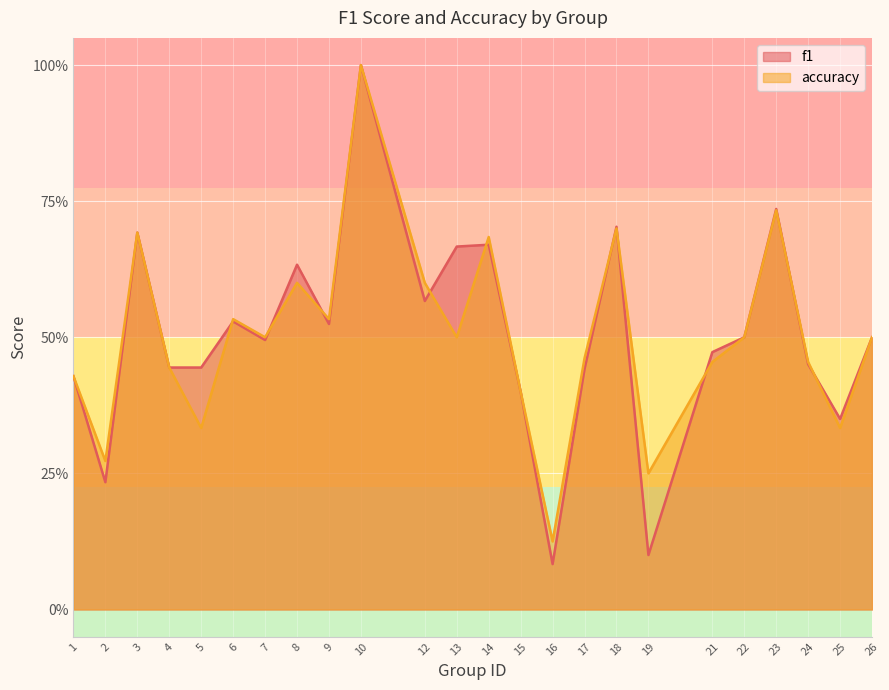

What is the total value across all series at 25?

0.7